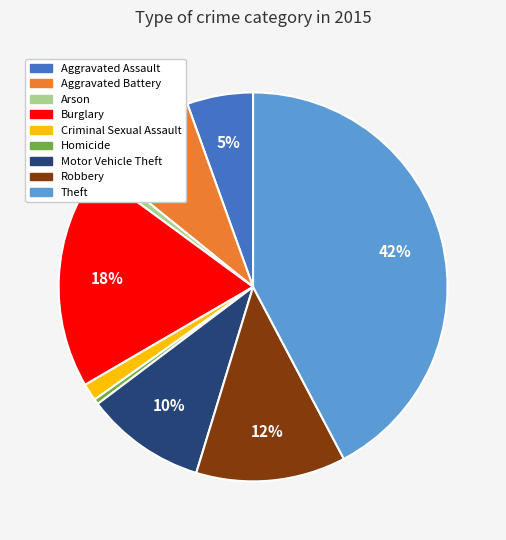

Do Burglary and Aggravated Assault together represent more than half of the pie?

No